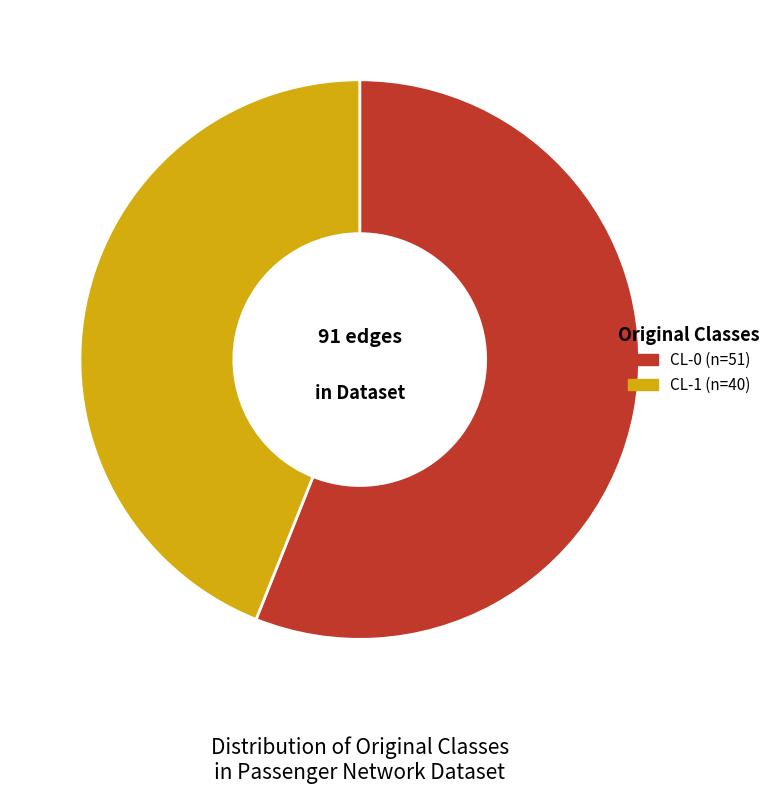

Count the number of slices in the pie.

2